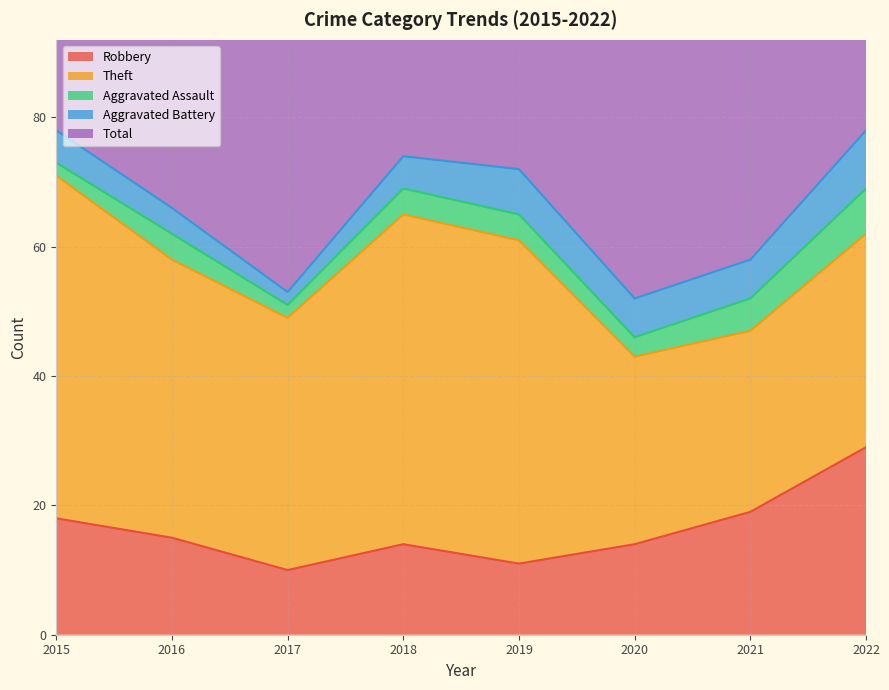

True or false: Theft and Total cross at least once.

False